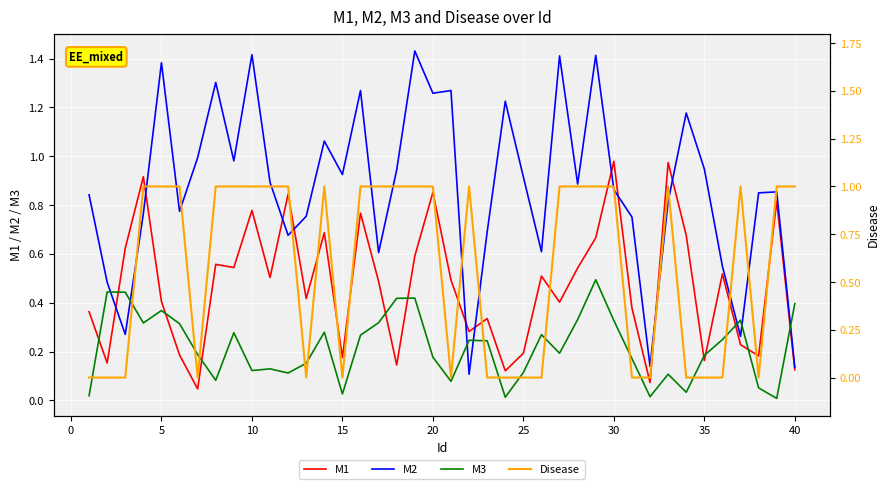

Reading left to right, what are all the values shown in this chart?

M1: 0.4	0.2	0.6	0.9	0.4	0.2	0.0	0.6	0.5	0.8	0.5	0.8	0.4	0.7	0.2	0.8	0.5	0.1	0.6	0.9	0.5	0.3	0.3	0.1	0.2	0.5	0.4	0.5	0.7	1.0	0.4	0.1	1.0	0.7	0.2	0.5	0.2	0.2	0.8	0.1
M2: 0.8	0.5	0.3	0.8	1.4	0.8	1.0	1.3	1.0	1.4	0.9	0.7	0.8	1.1	0.9	1.3	0.6	0.9	1.4	1.3	1.3	0.1	0.7	1.2	0.9	0.6	1.4	0.9	1.4	0.9	0.8	0.1	0.8	1.2	0.9	0.5	0.3	0.8	0.9	0.1
M3: 0.0	0.4	0.4	0.3	0.4	0.3	0.2	0.1	0.3	0.1	0.1	0.1	0.2	0.3	0.0	0.3	0.3	0.4	0.4	0.2	0.1	0.2	0.2	0.0	0.1	0.3	0.2	0.3	0.5	0.3	0.2	0.0	0.1	0.0	0.2	0.2	0.3	0.1	0.0	0.4
Disease: 0.0	0.0	0.0	1.0	1.0	1.0	0.0	1.0	1.0	1.0	1.0	1.0	0.0	1.0	0.0	1.0	1.0	1.0	1.0	1.0	0.0	1.0	0.0	0.0	0.0	0.0	1.0	1.0	1.0	1.0	0.0	0.0	1.0	0.0	0.0	0.0	1.0	0.0	1.0	1.0